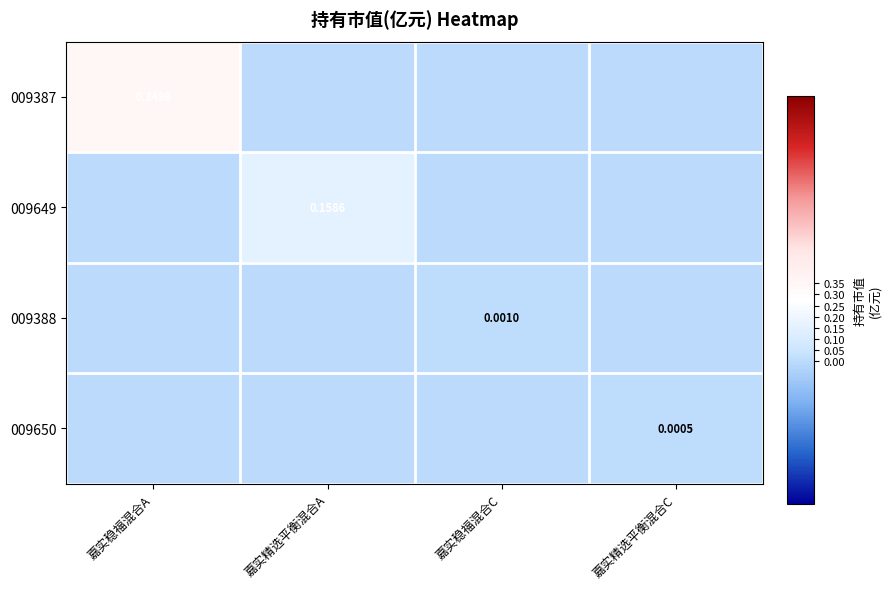

Which series has the widest spread of values?

009387